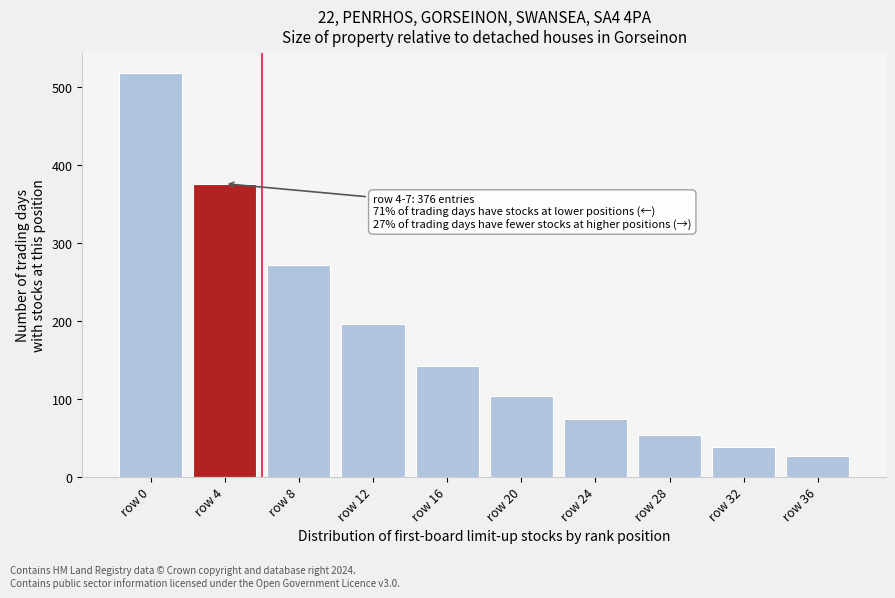

Reading left to right, what are all the values shown in this chart?

518	376	272	196	142	104	74	54	38	27